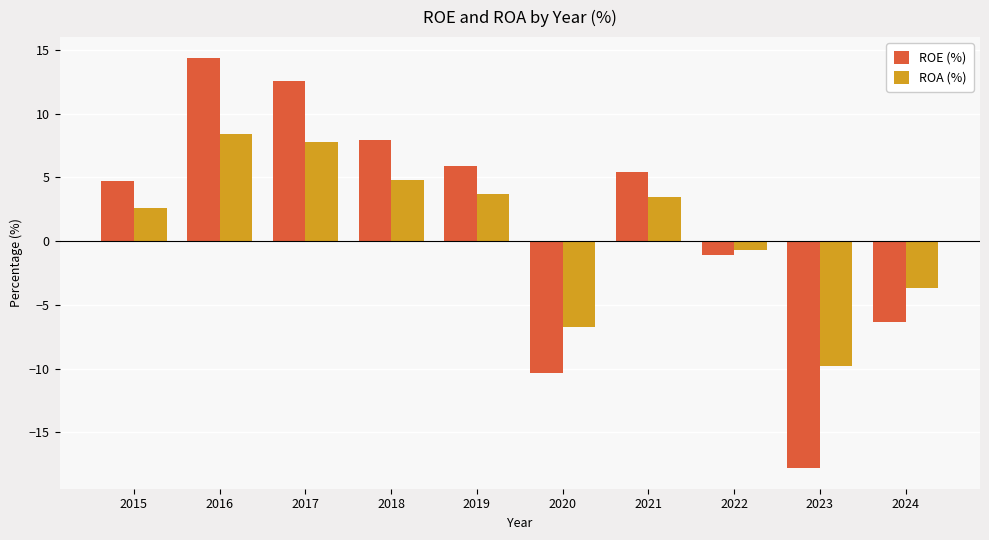

Where is ROA (%) nearest to the value 0?

2022